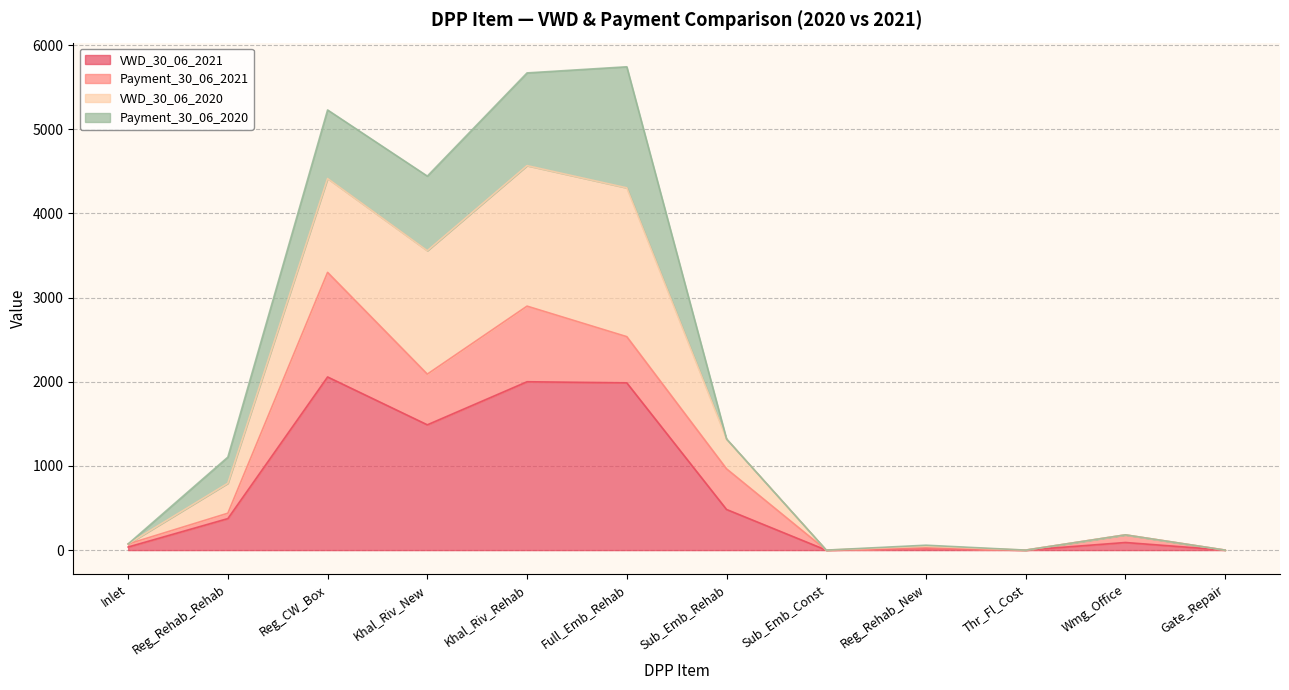

What is the label of the 1st point from the right?

Gate_Repair